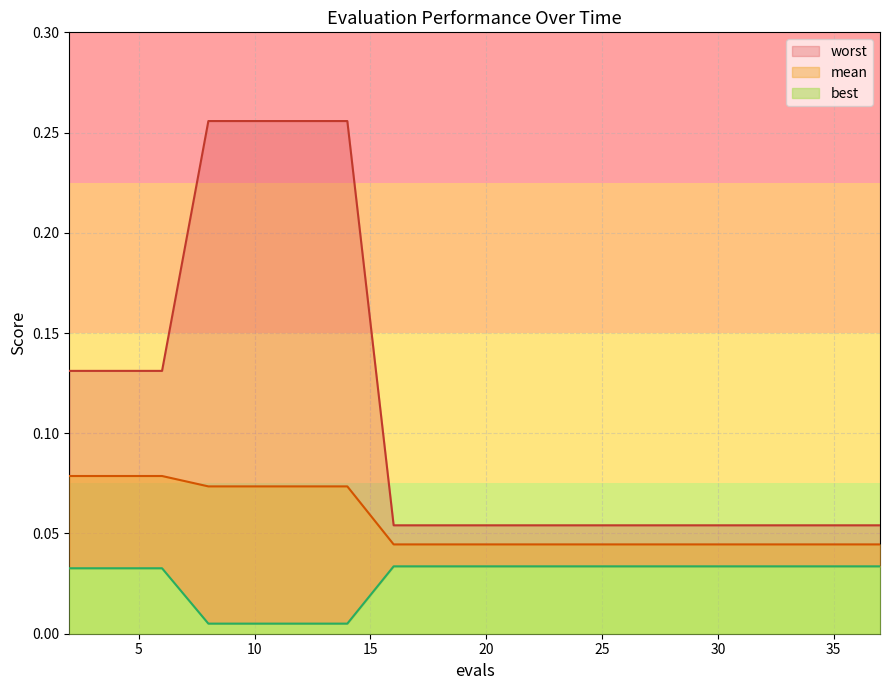

Reading right to left, extract all data points from this chart.

mean: 37=0.0	35=0.0	33=0.0	31=0.0	29=0.0	28=0.0	26=0.0	24=0.0	22=0.0	20=0.0	18=0.0	16=0.0	14=0.1	12=0.1	10=0.1	8=0.1	6=0.1	4=0.1	2=0.1
best: 37=0.0	35=0.0	33=0.0	31=0.0	29=0.0	28=0.0	26=0.0	24=0.0	22=0.0	20=0.0	18=0.0	16=0.0	14=0.0	12=0.0	10=0.0	8=0.0	6=0.0	4=0.0	2=0.0
worst: 37=0.1	35=0.1	33=0.1	31=0.1	29=0.1	28=0.1	26=0.1	24=0.1	22=0.1	20=0.1	18=0.1	16=0.1	14=0.3	12=0.3	10=0.3	8=0.3	6=0.1	4=0.1	2=0.1